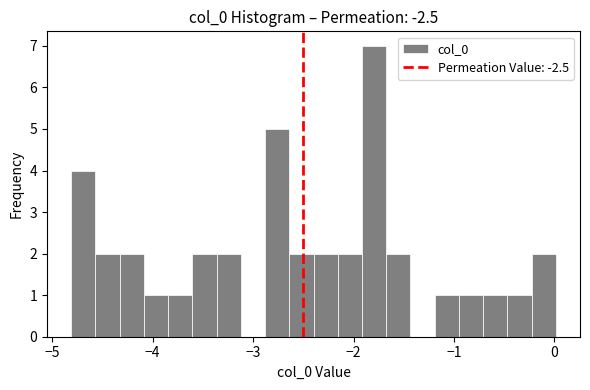

Read against the x-axis, roughly where is the centre of the tallest bar?

-1.8